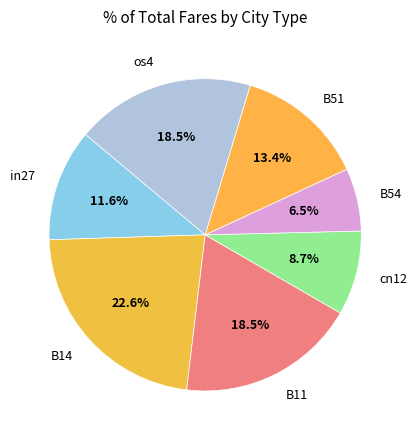

What percentage is the in27 slice, to the nearest percent?

12%